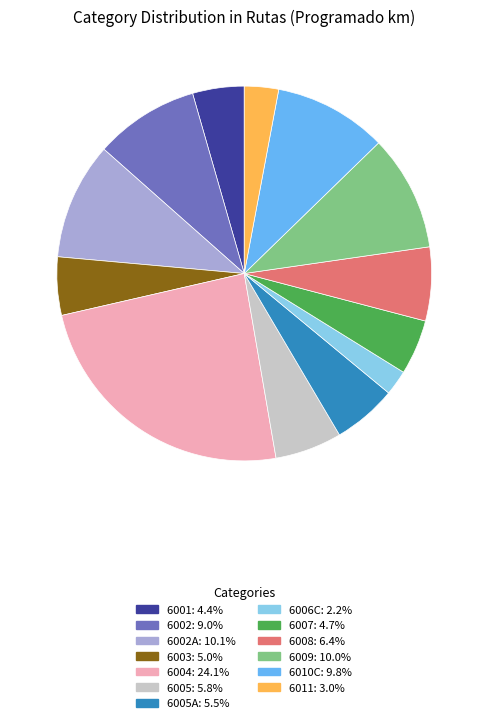

Is there a majority slice in this chart?

No